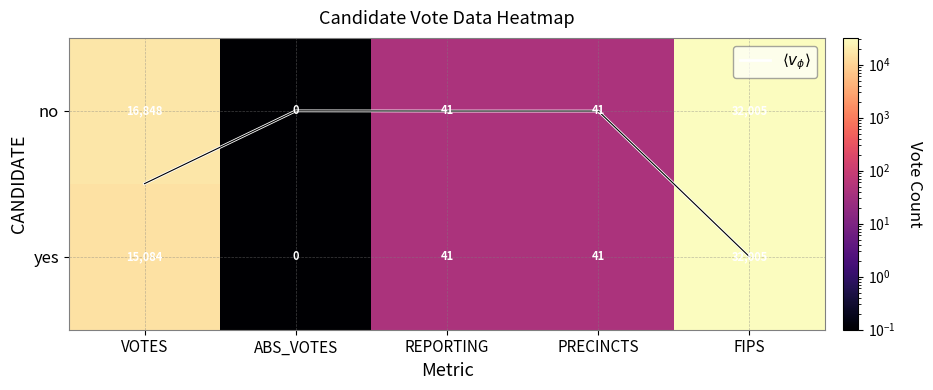

Which series has the largest total across all categories?

no